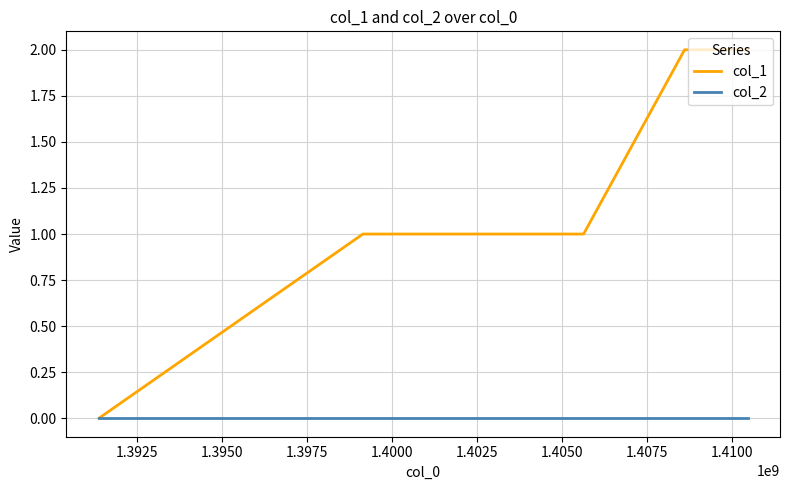

Which series has the widest spread of values?

col_1